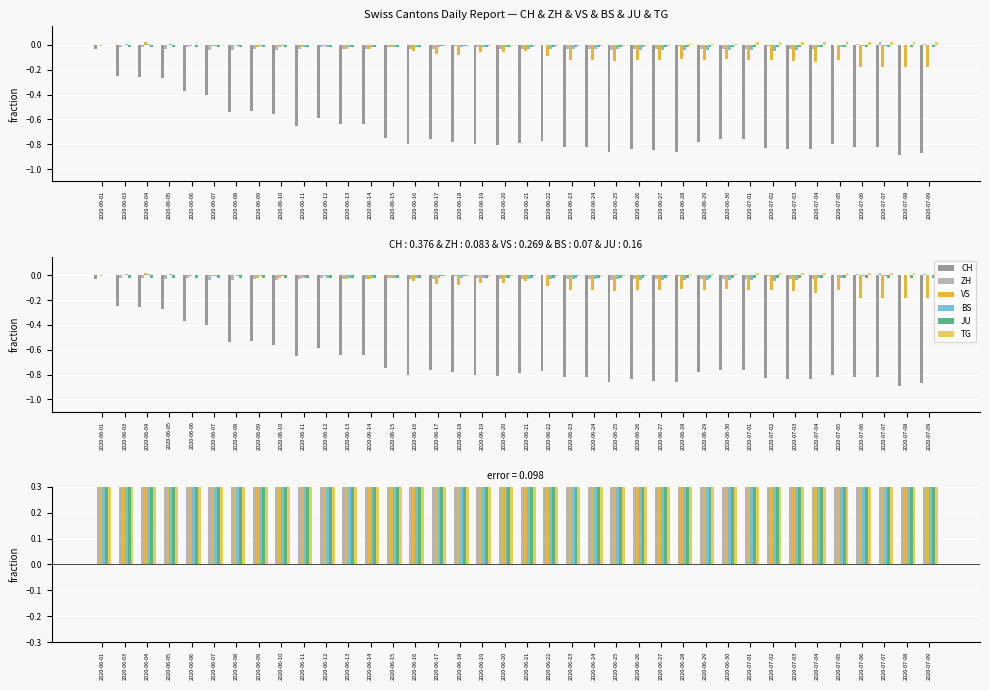

True or false: JU has a value of 39 at 2020-06-03.

False